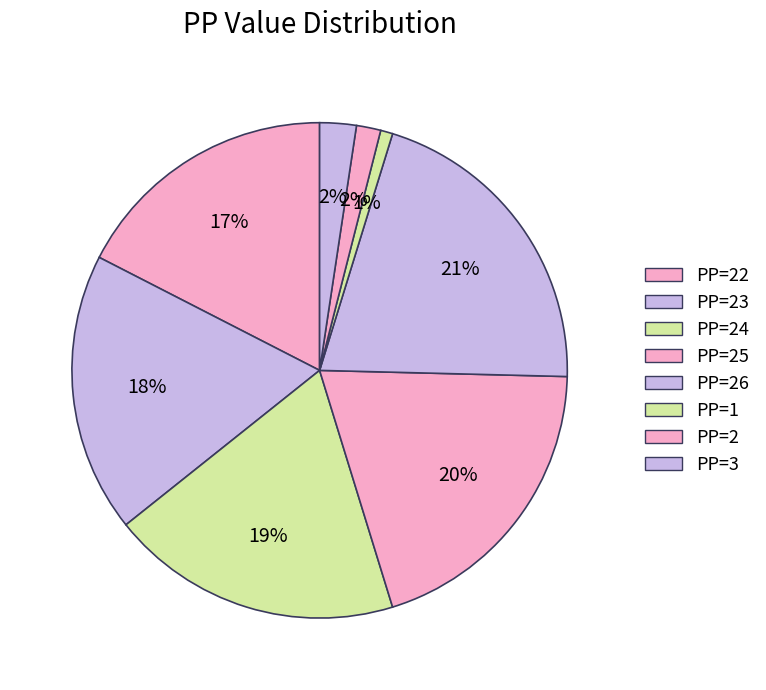

How many slices are in this pie chart?

8